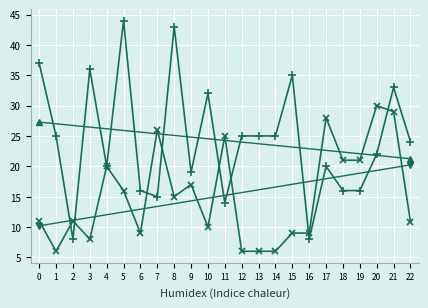

At which category is the sum across all series the highest?

21